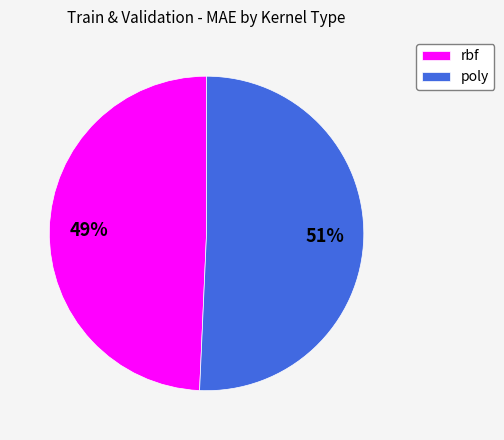

To the nearest percent, what percentage of the pie is poly?

51%